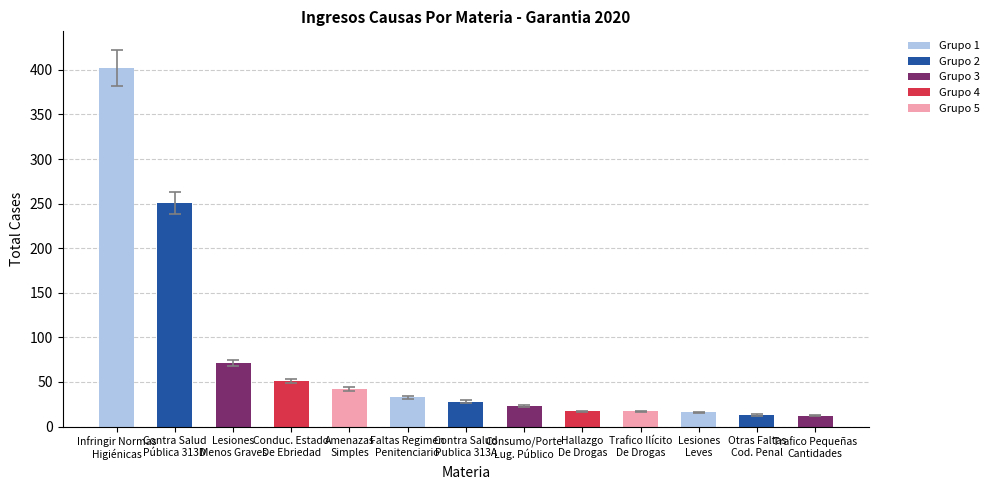

What is the minimum value shown in the chart?

12